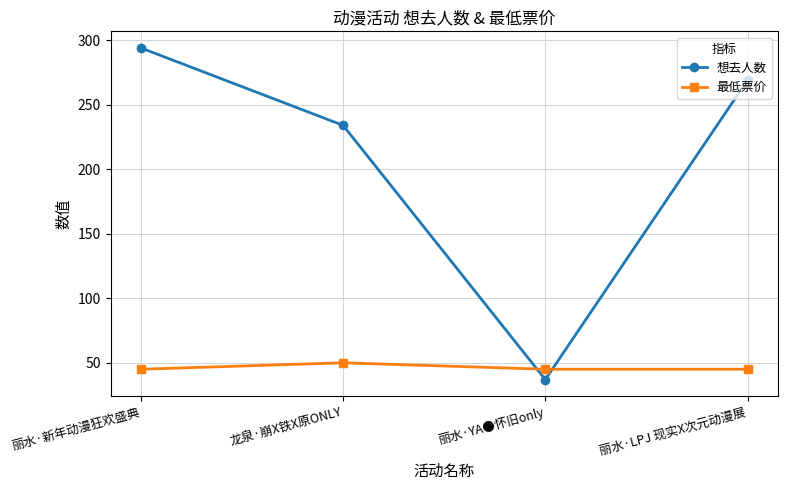

Reading left to right, what are all the values shown in this chart?

想去人数: 294	234	37	269
最低票价: 45	50	45	45